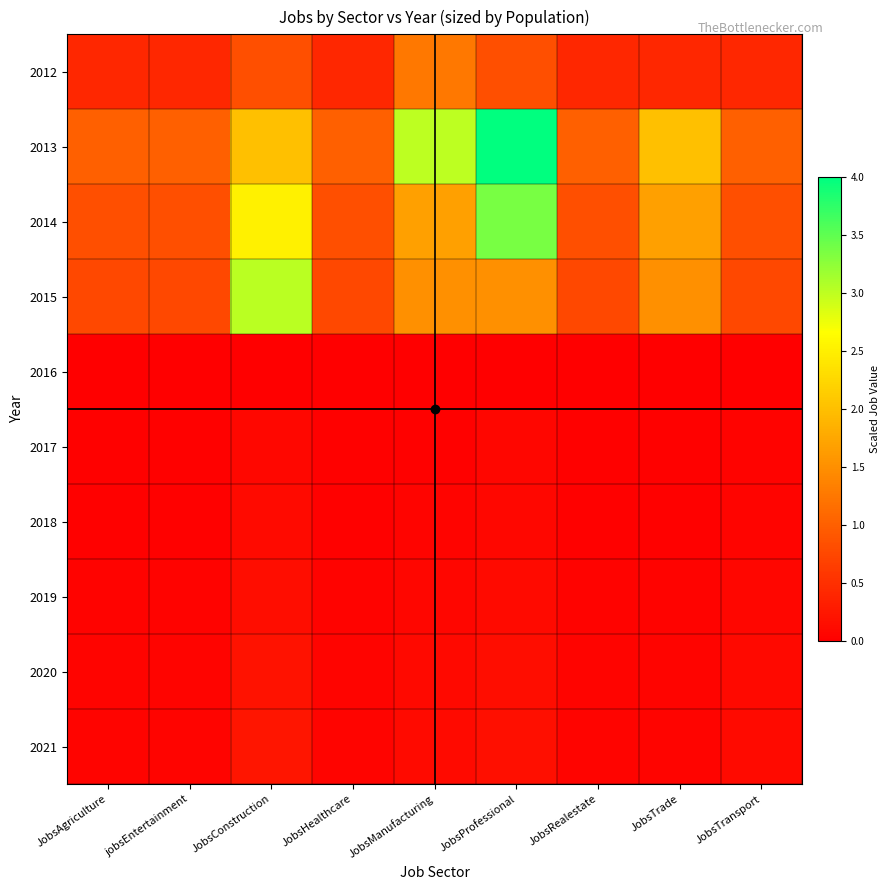

At how many categories does at least one series exceed 0?

9